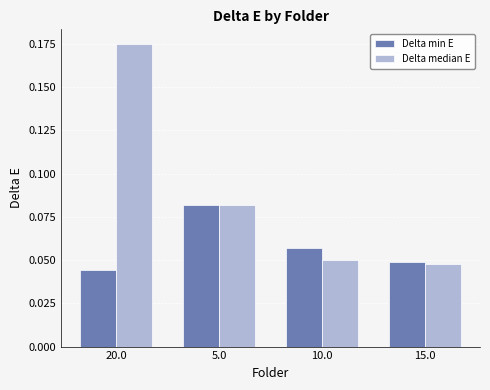

At which category does the chart reach its peak across all series?

20.0